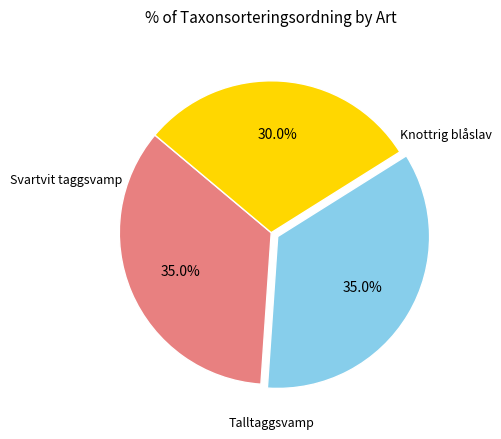

Does any single category account for the majority?

No